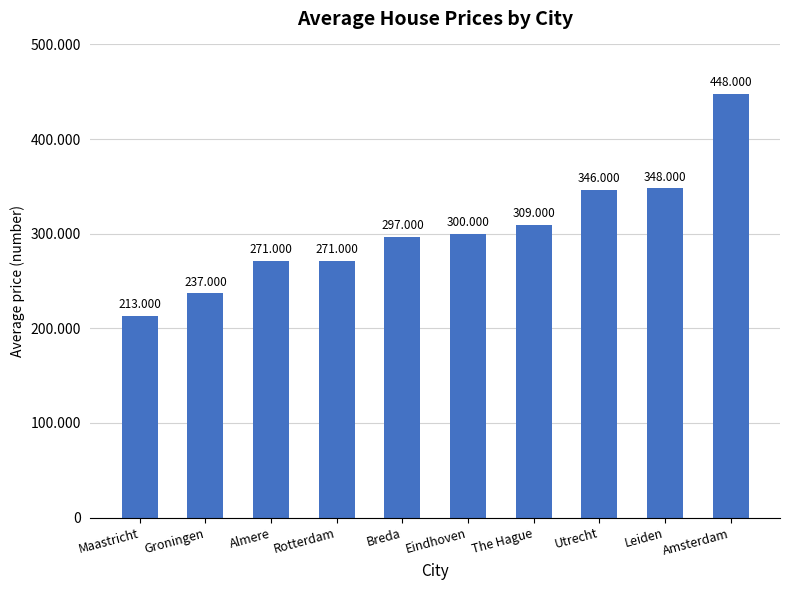

List the labels in order of value, largest first.

Amsterdam, Leiden, Utrecht, The Hague, Eindhoven, Breda, Almere, Rotterdam, Groningen, Maastricht